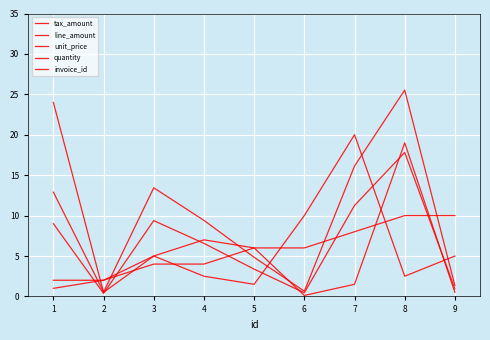

Which series has the widest spread of values?

line_amount